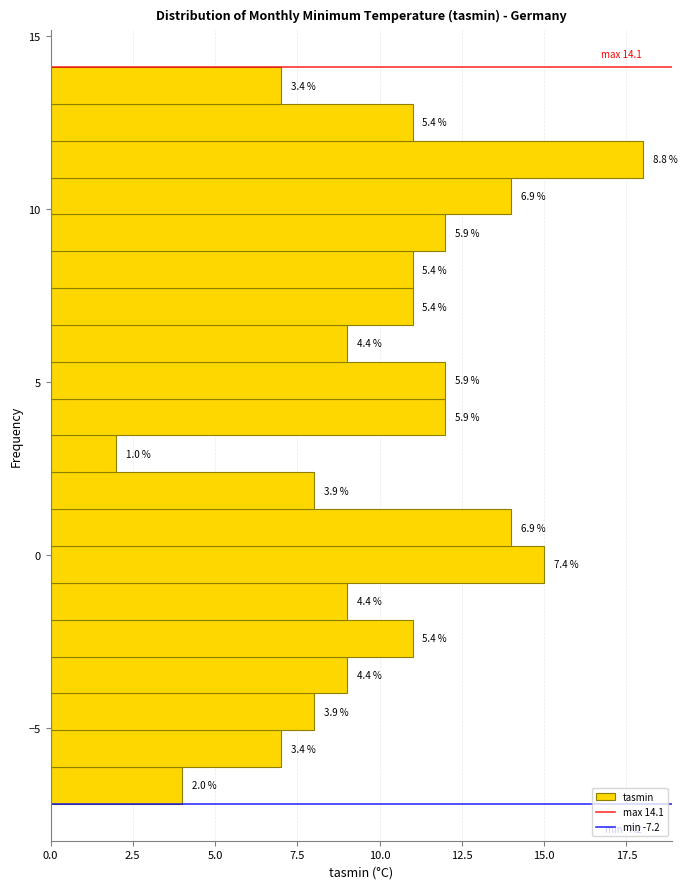

Read against the y-axis, roughly where is the centre of the longest bar?

11.5